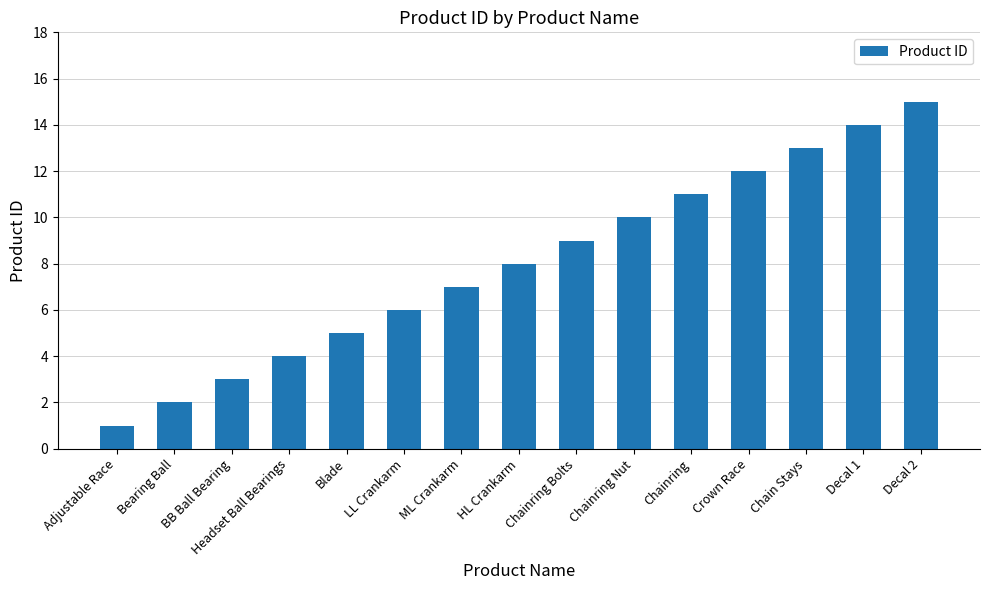

What is the maximum value shown in the chart?

15